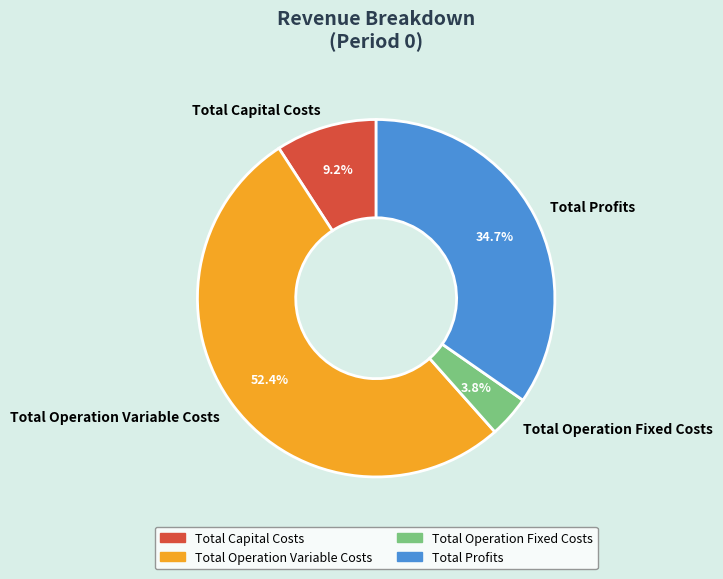

How many slices are in this pie chart?

4